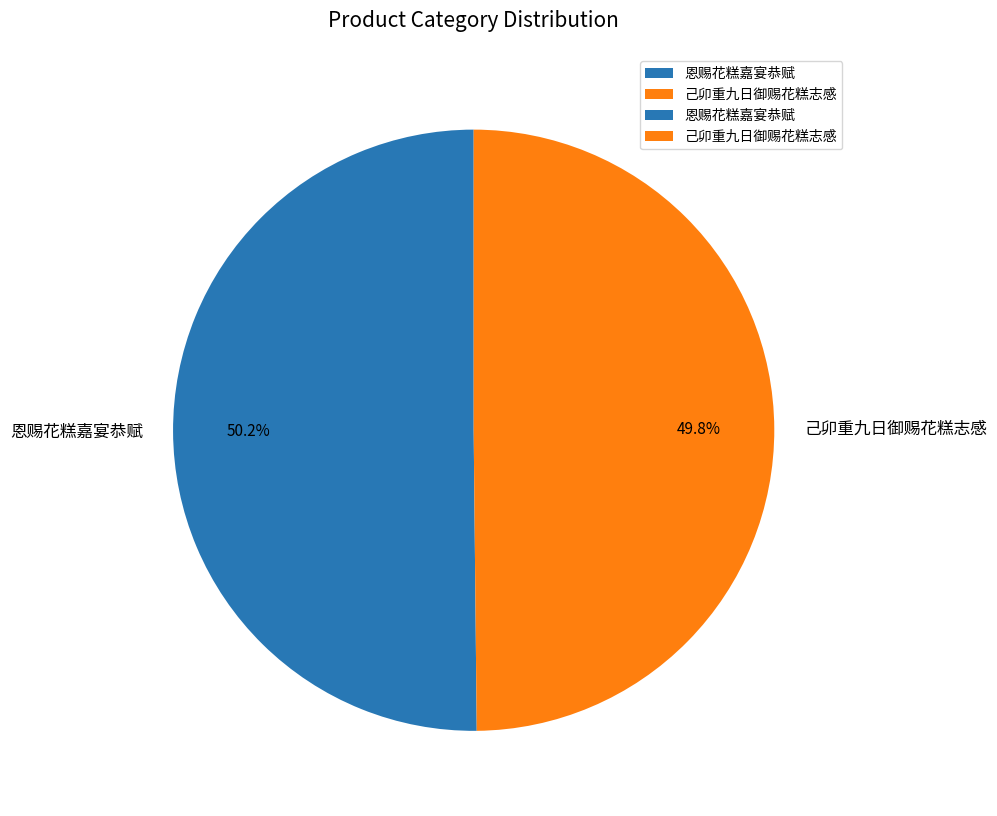

What portion of the pie excludes 恩赐花糕嘉宴恭赋?

49.8%